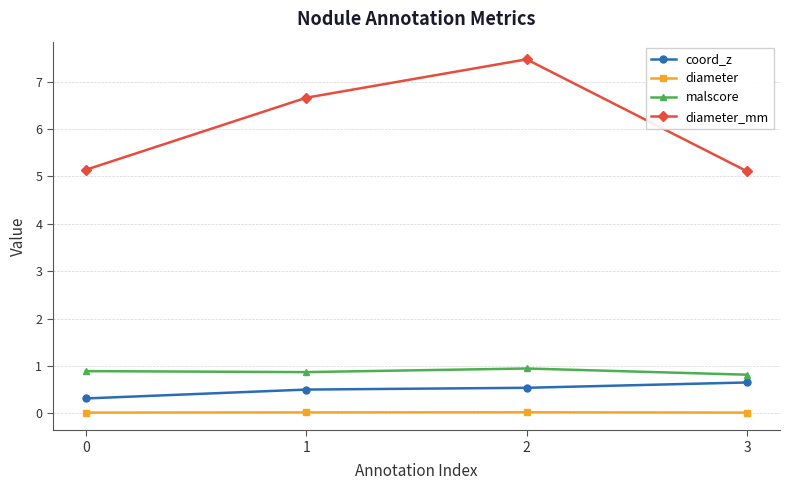

True or false: malscore and diameter_mm intersect in this chart.

False